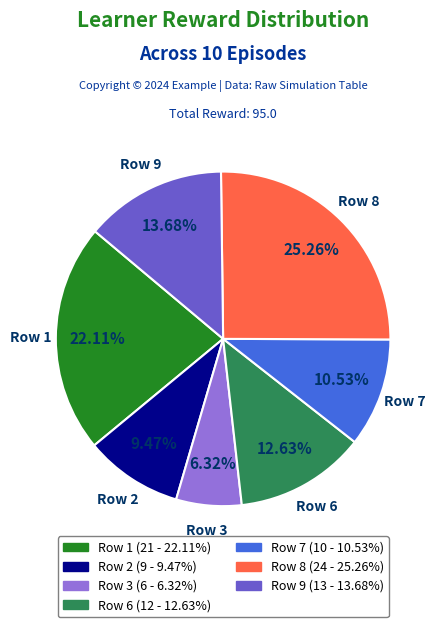

Does any single category account for the majority?

No